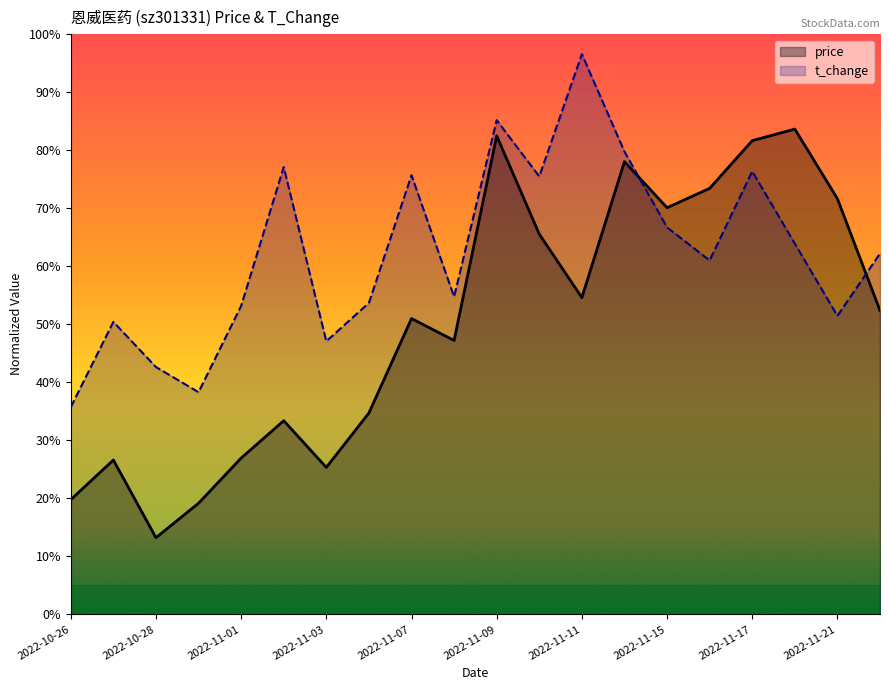

Which series has the widest spread of values?

price